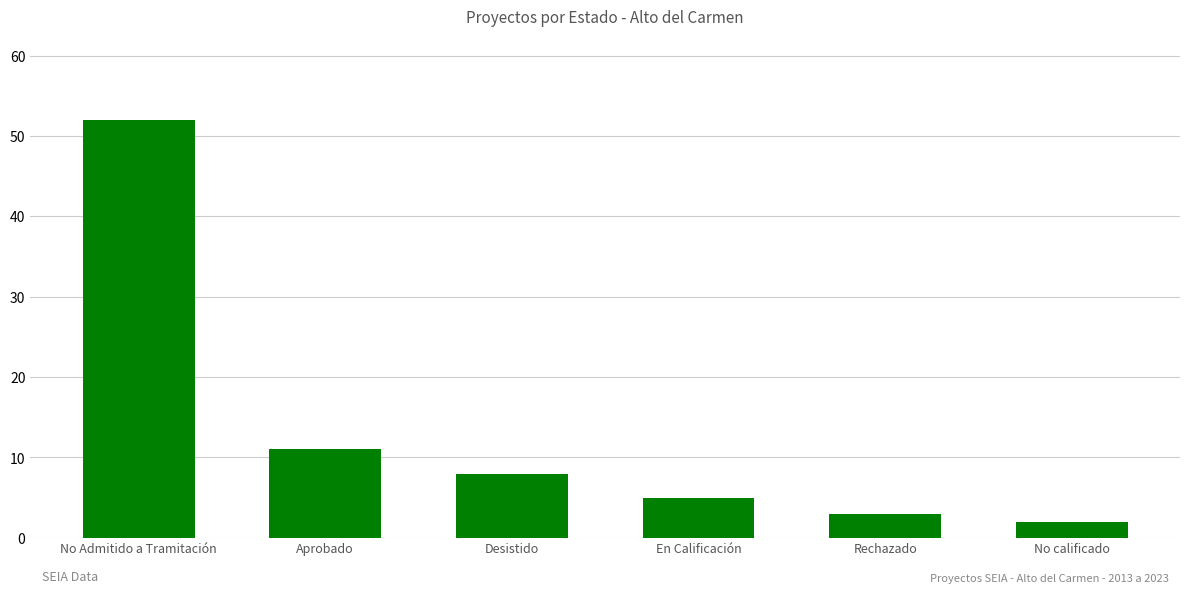

The chart shows a value of 8 at En Calificación. True or false?

False